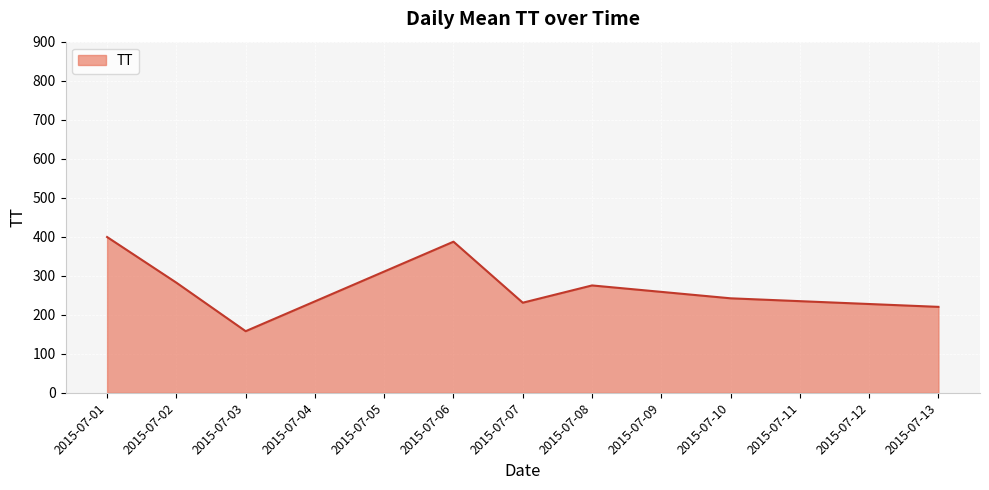

What is the sum of all values?

2195.9